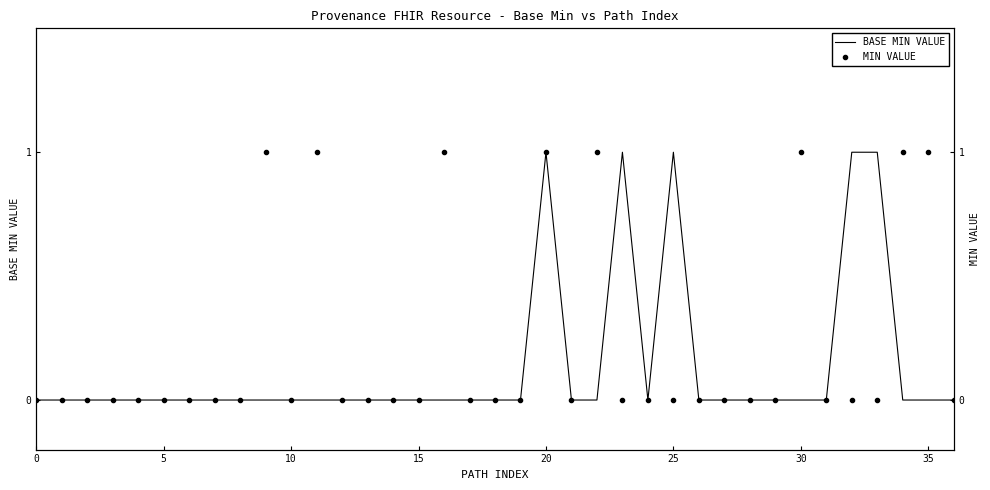

Is the value of MIN VALUE at 35 greater than the value of BASE MIN VALUE at 29?

No